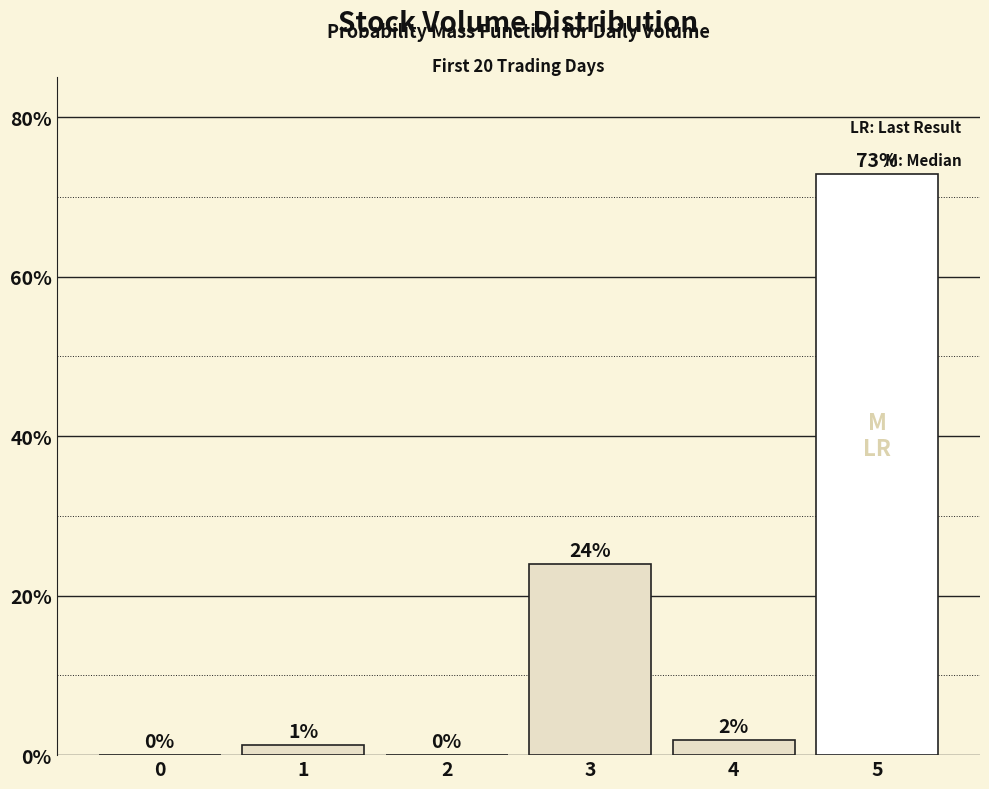

What is the average value?

16.7